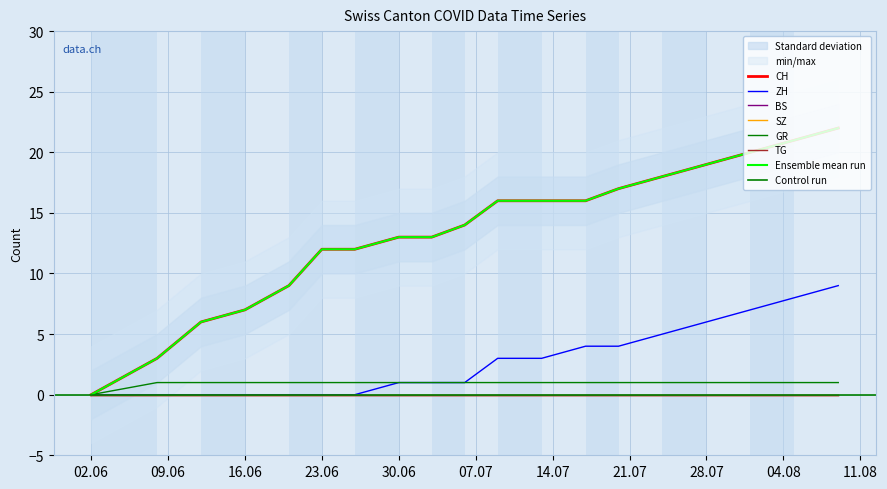

Is it true that ZH equals 1 at 30.06?

True